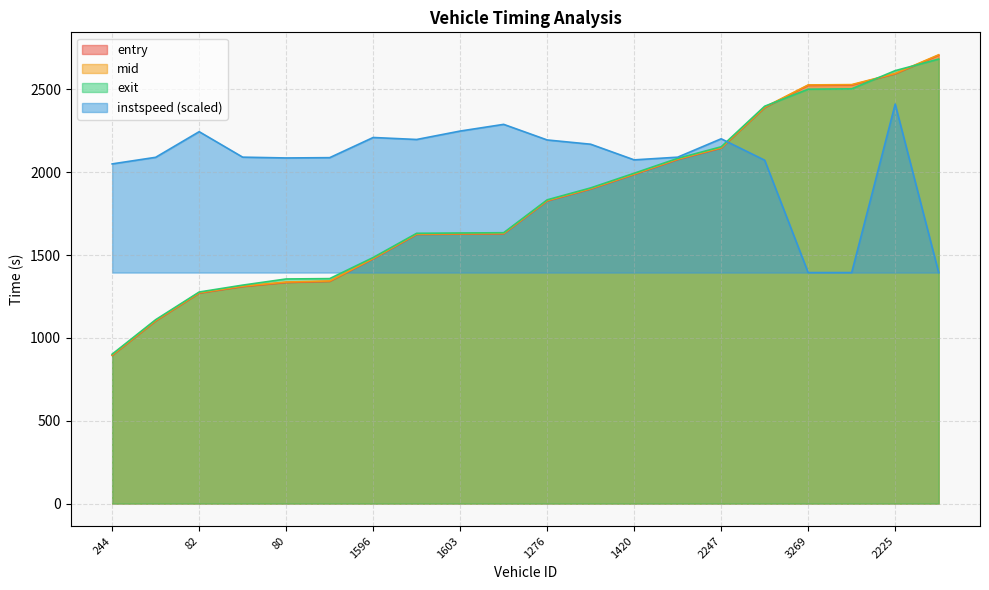

Which series has the largest range (max minus min)?

entry